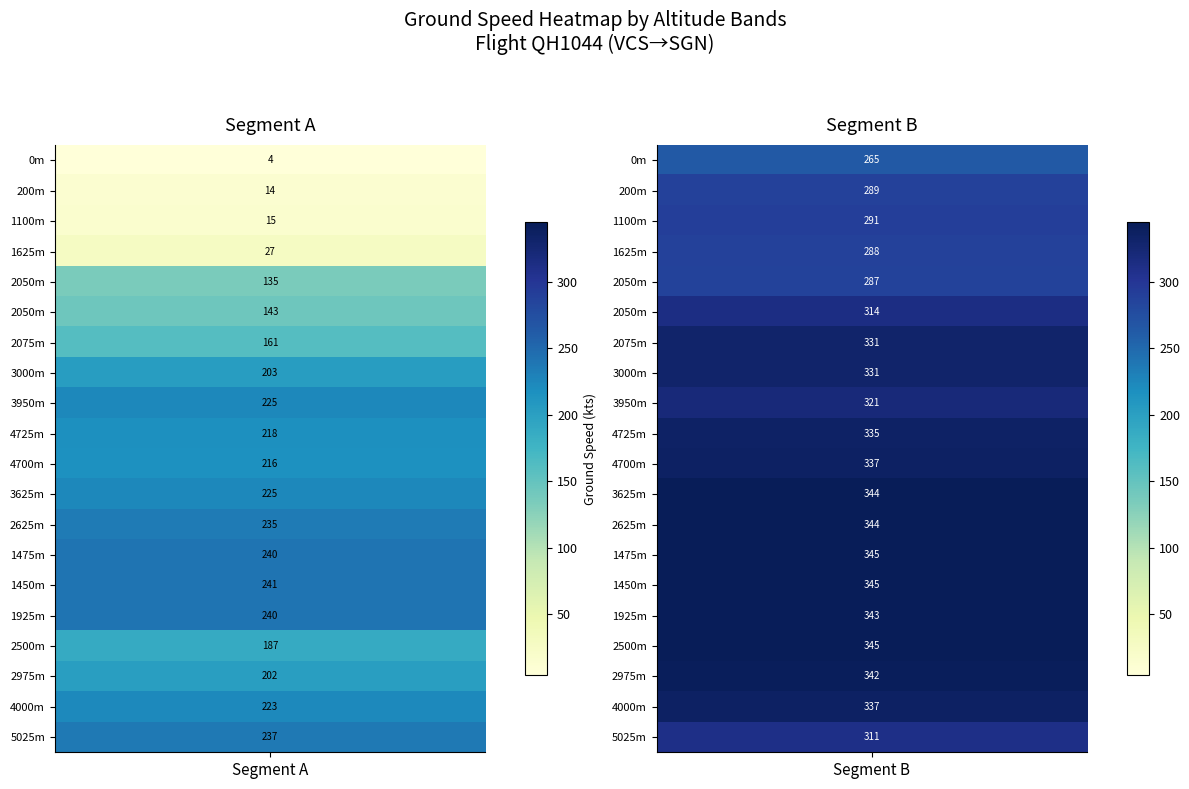

Read the 0 value at 16.

187